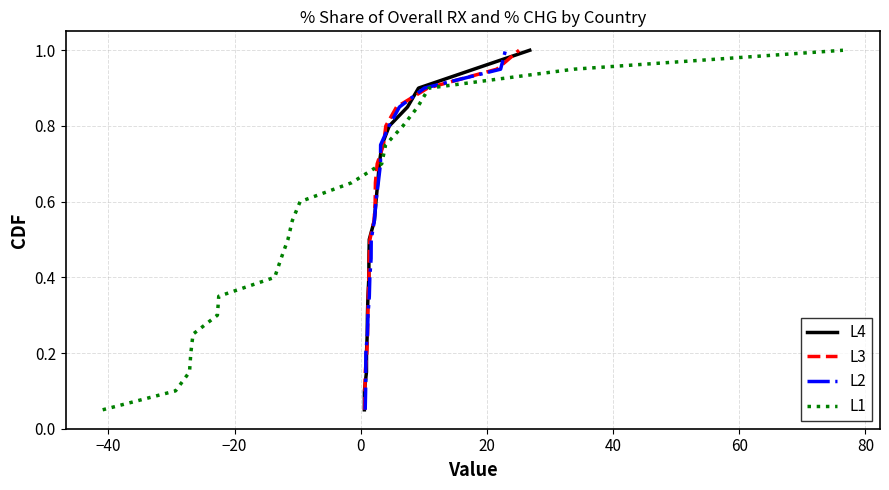

What are all the series names shown in the legend?

L4, L3, L2, L1